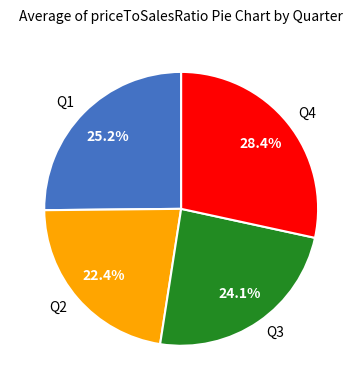

What percentage is the Q2 slice, to the nearest percent?

22%